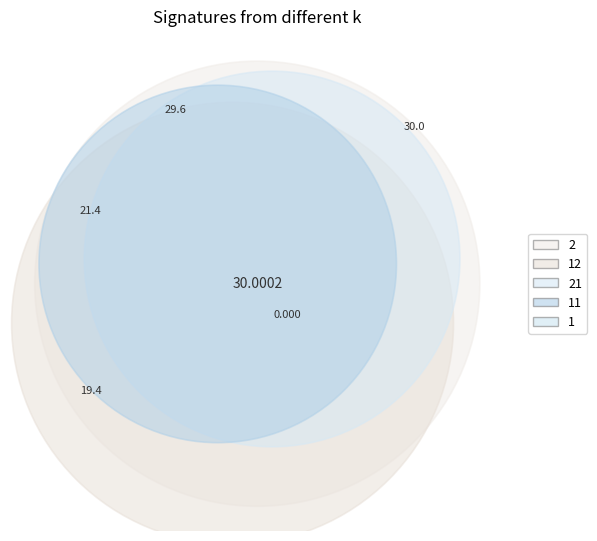

Does any single category account for the majority?

No